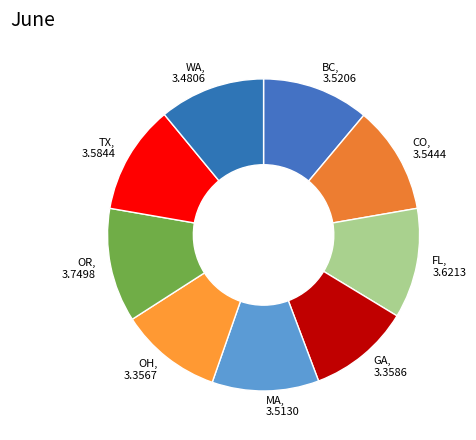

Do OH and TX together represent more than half of the pie?

No